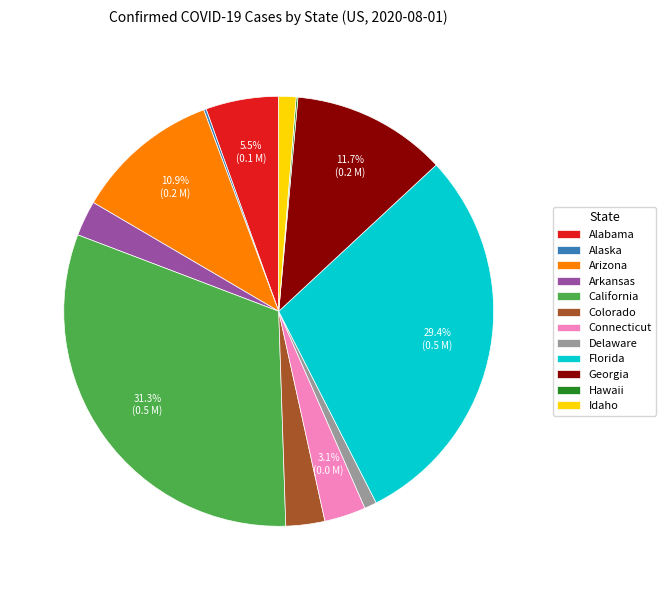

What is the largest slice in the pie chart?

California